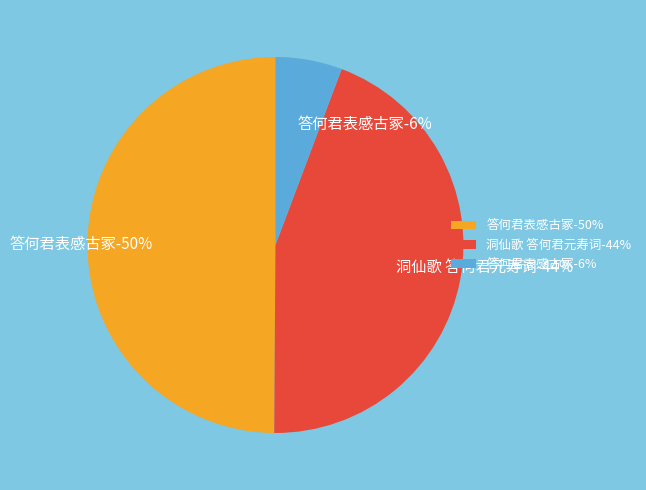

To the nearest percent, what is the combined percentage of 洞仙歌 答何君元寿词 and 答何君表感古冢?

94%